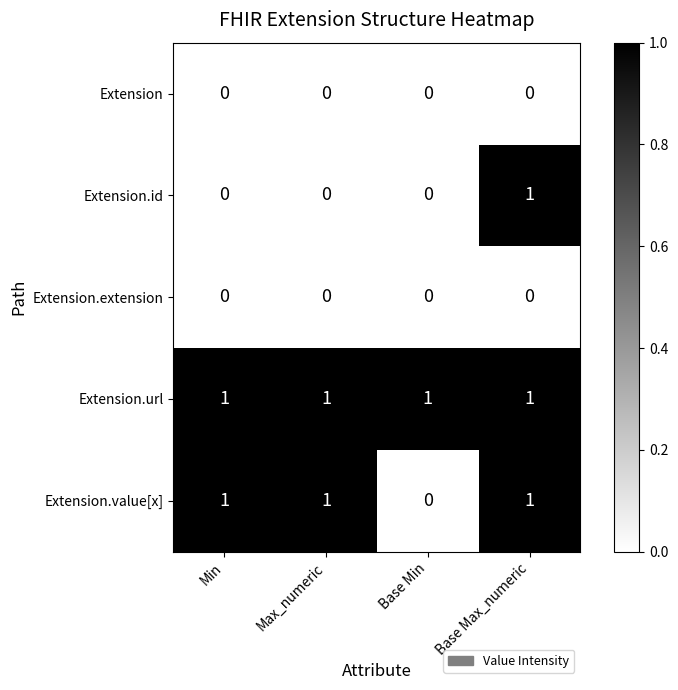

What is the total value across all series at Base Min?

1